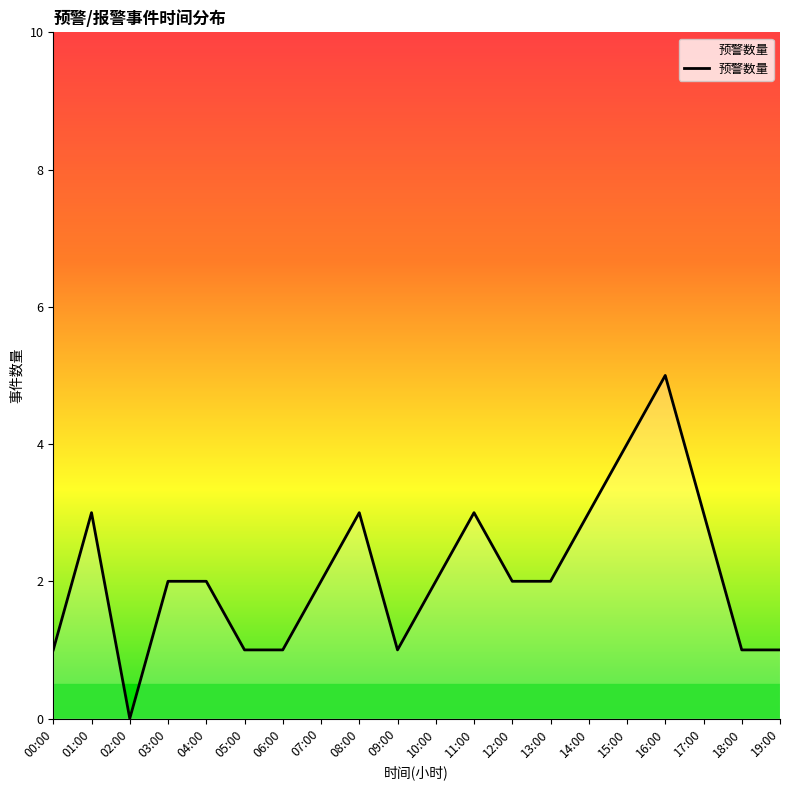

Read the value at 13:00.

2